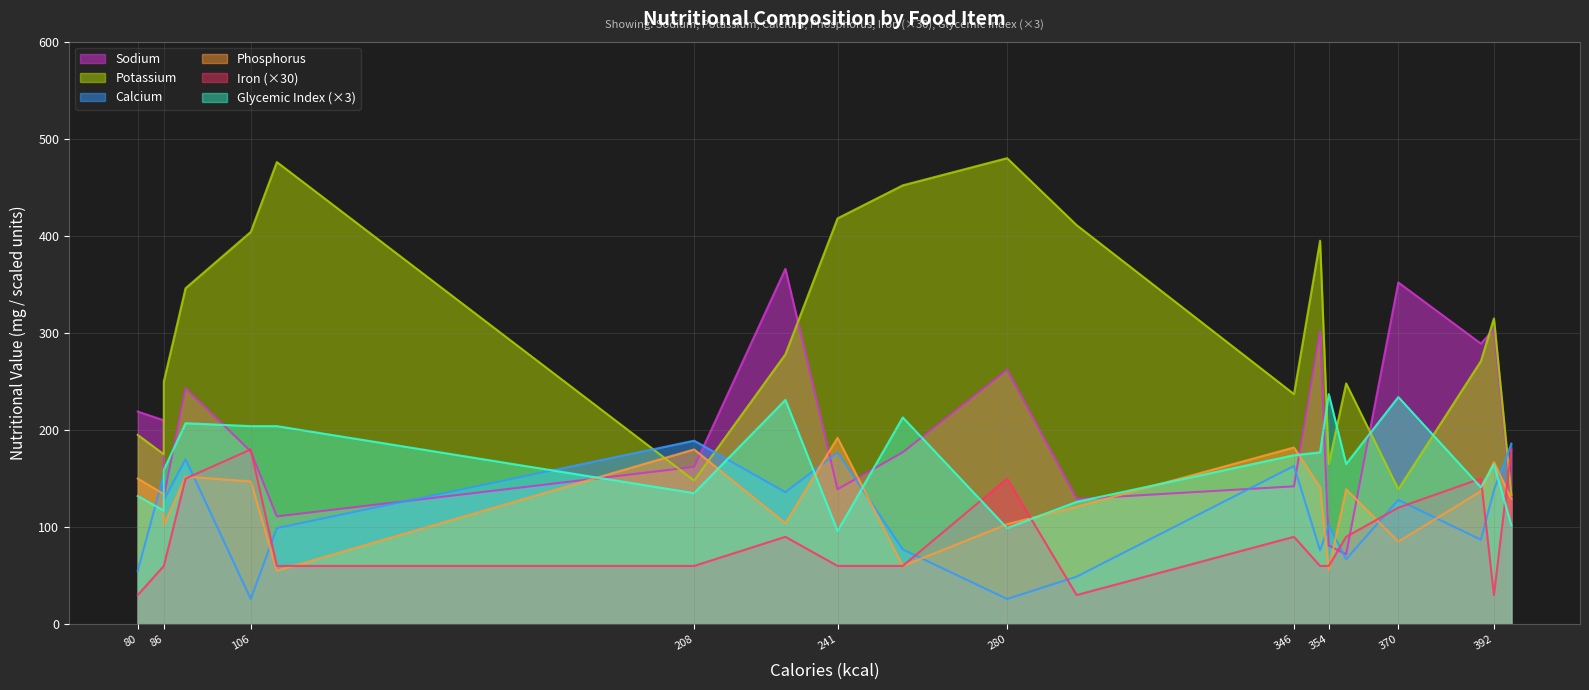

How many series are shown in this chart?

6